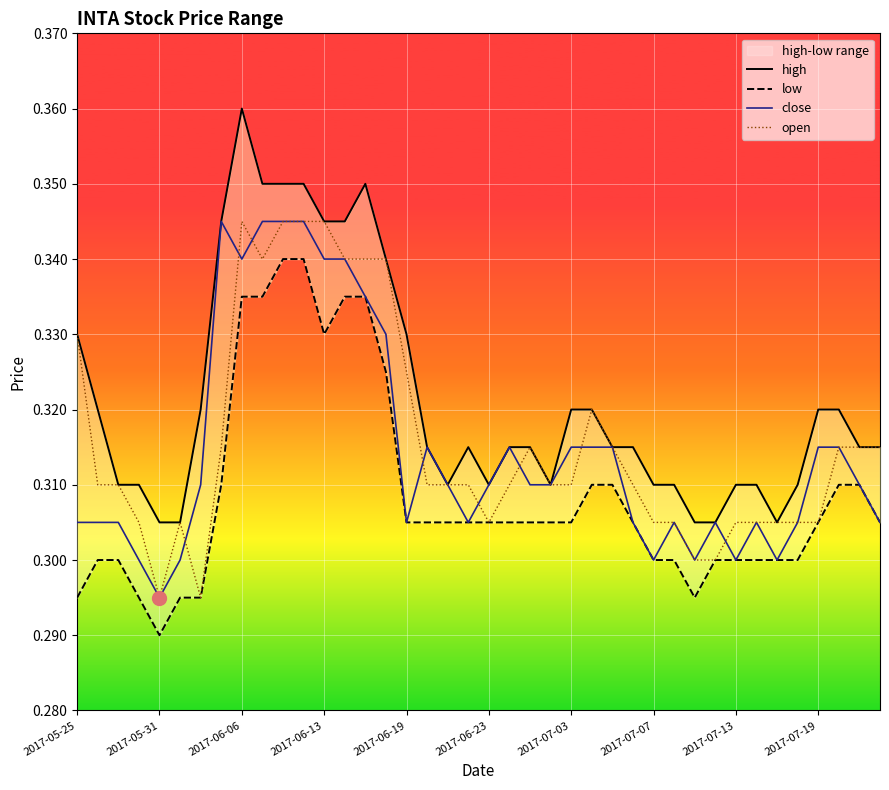

Which has a higher value, 37 or 21?

37